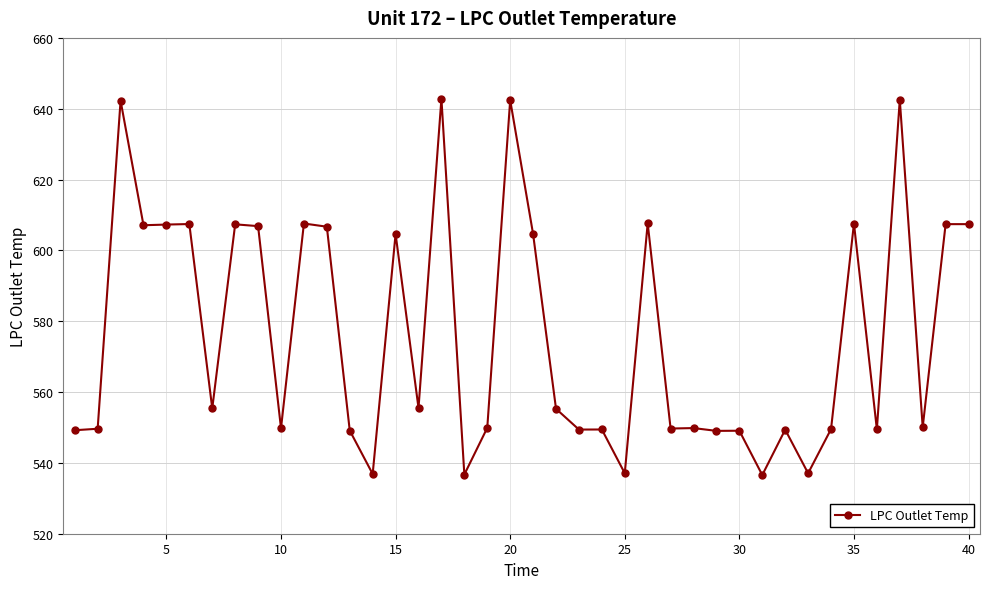

True or false: there are more than 1 points higher than both neighbors.

True